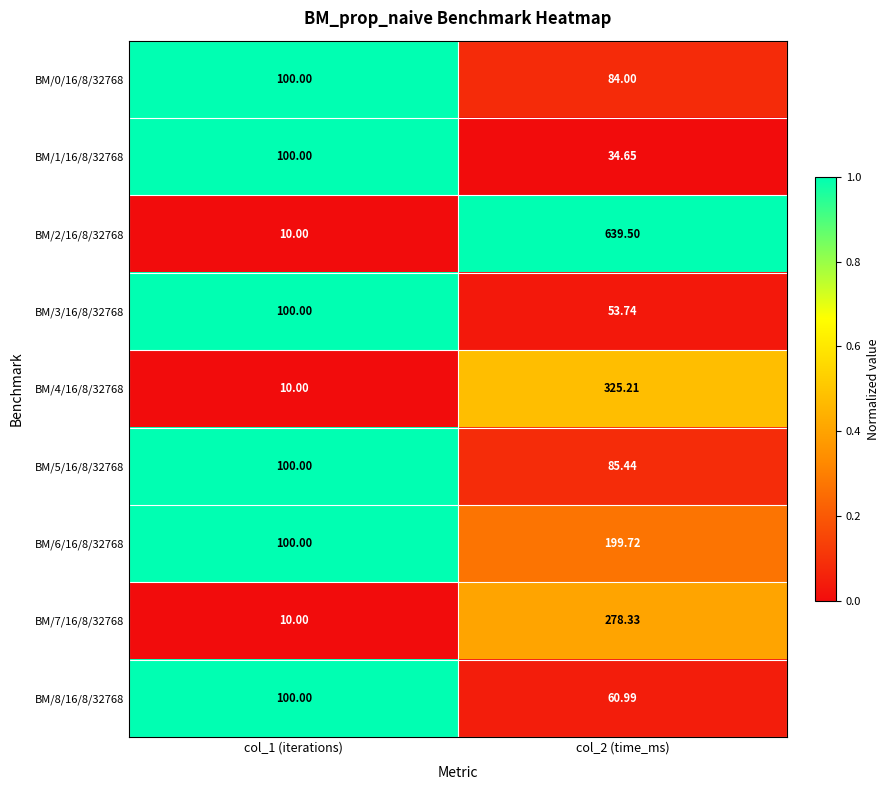

Which series changed the most between col_1 (iterations) and col_2 (time_ms)?

BM/2/16/8/32768